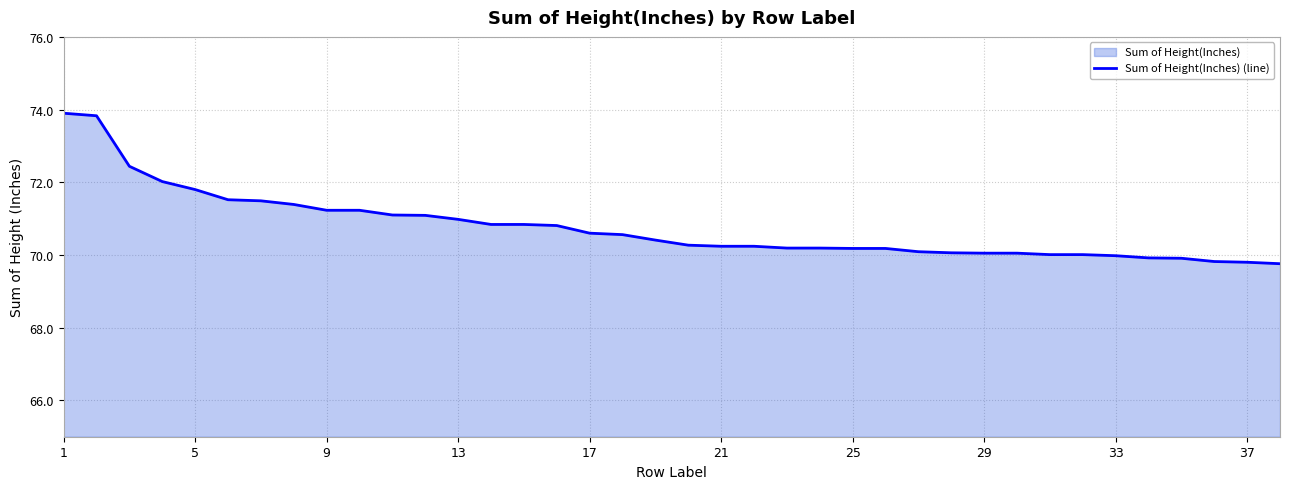

What is the difference between the maximum and minimum values?

4.1